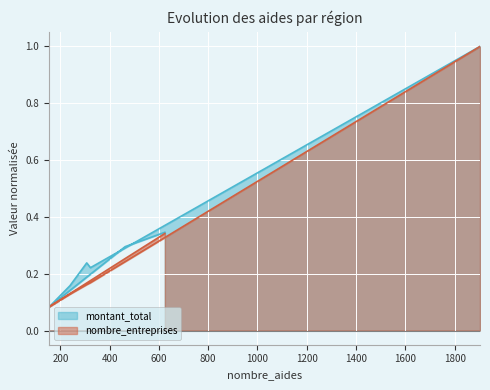

What are all the series names shown in the legend?

montant_total, nombre_entreprises